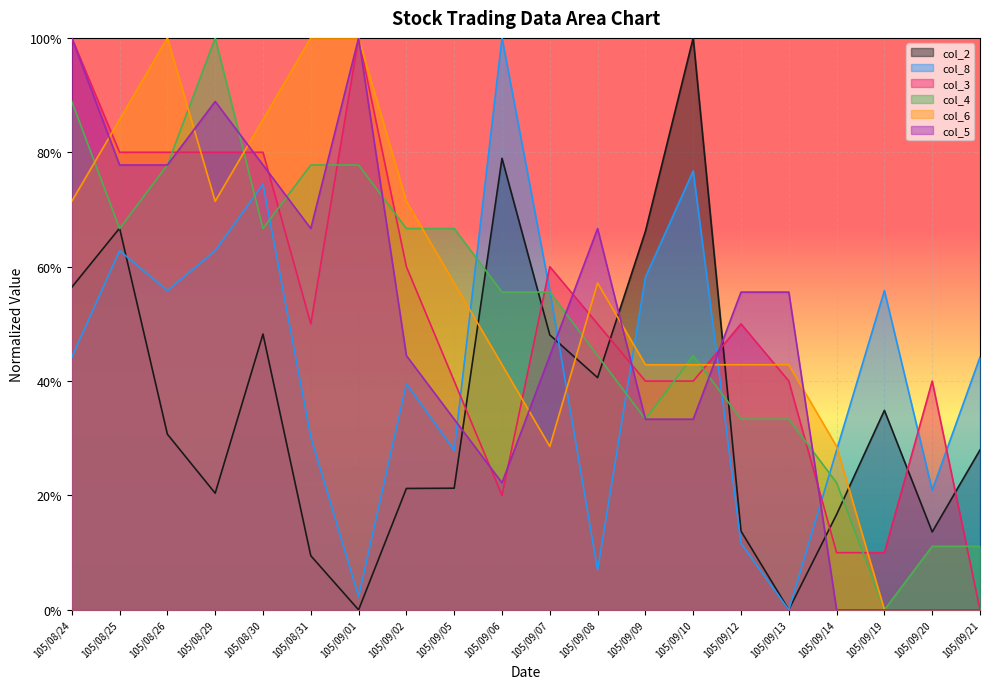

At which category is the sum across all series the highest?

105/08/24